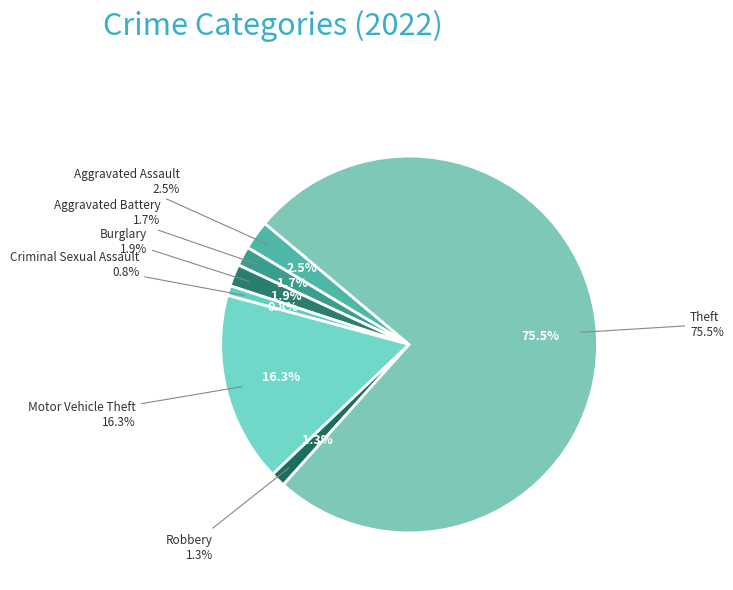

The Aggravated Assault slice represents 3% of the pie. True or false?

True